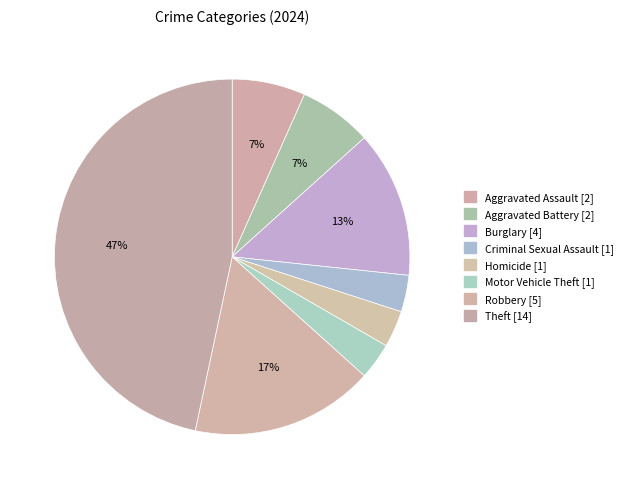

Which slice is the largest?

Theft